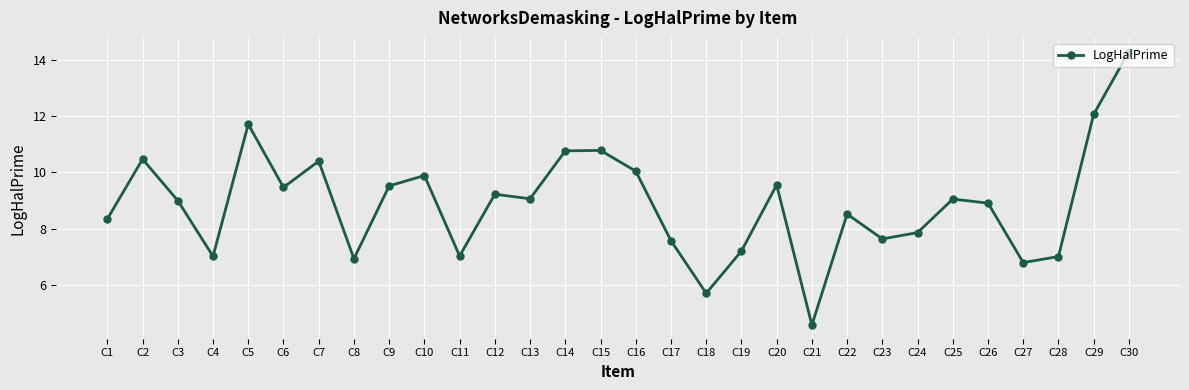

Does the chart display data point markers on the line(s)?

Yes